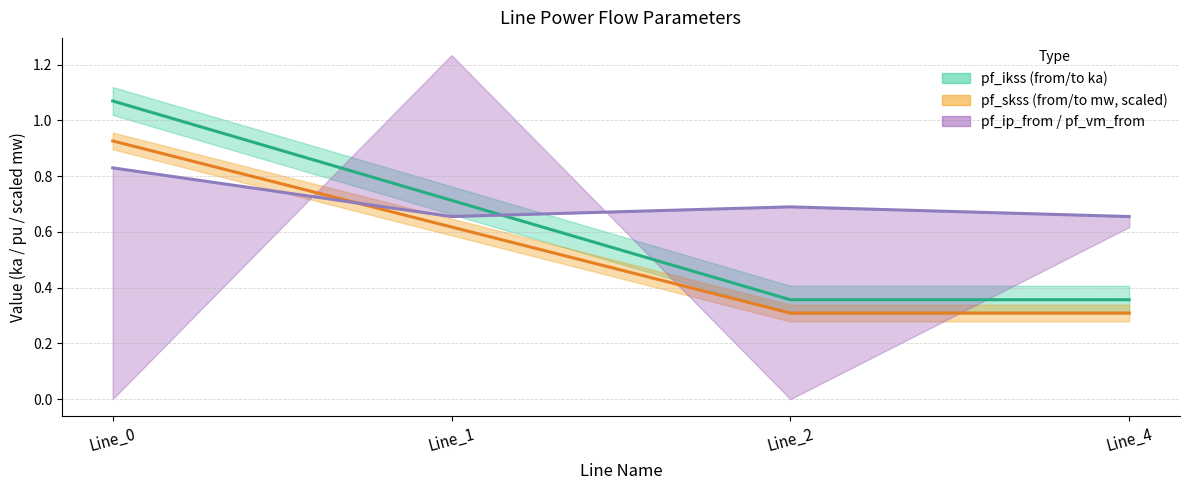

What is the greatest value displayed?

1.1